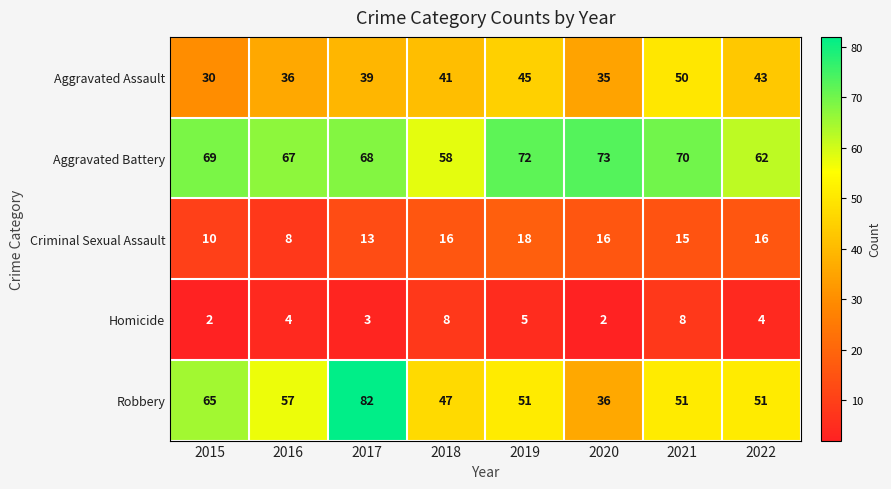

True or false: Homicide has a value of 8 at 2019.

False